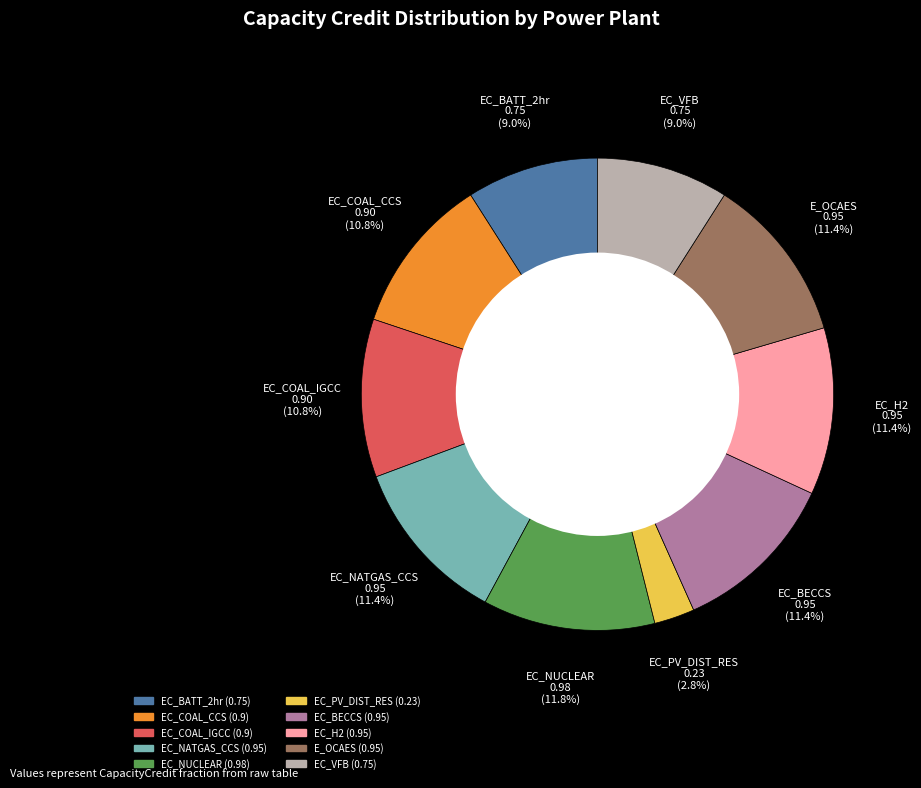

What percentage do E_OCAES and EC_NUCLEAR together represent?

23.2%